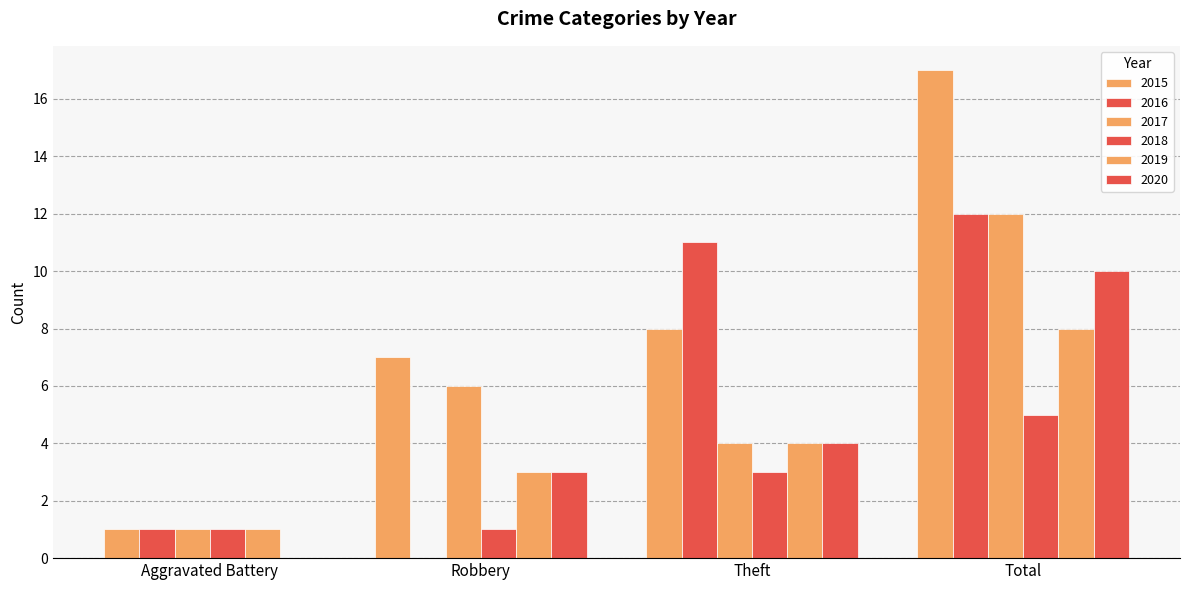

How many groups of bars are there?

4